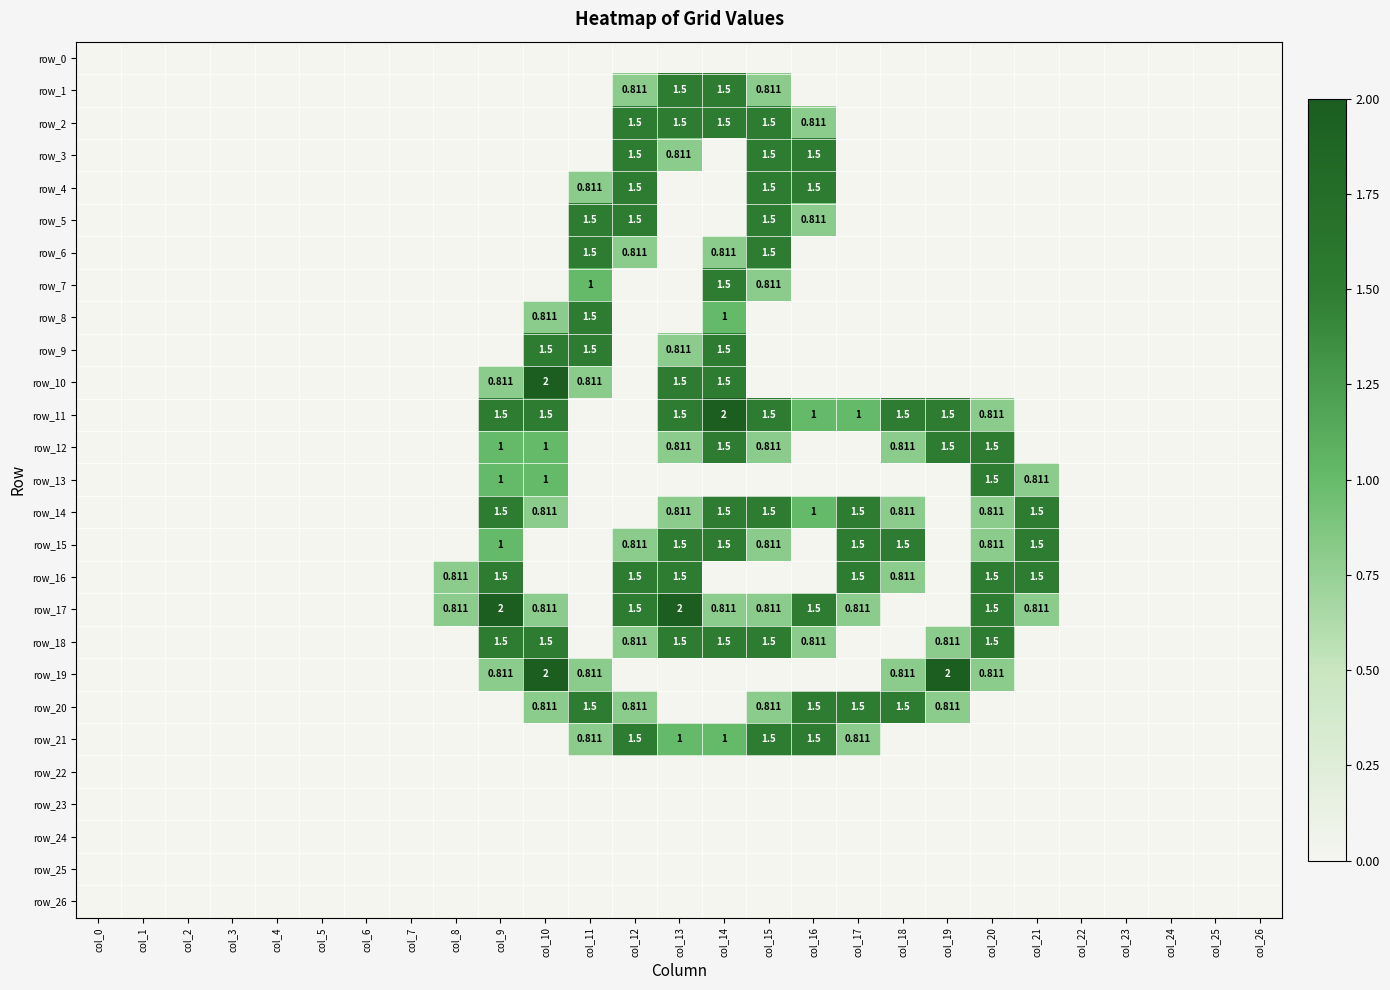

Is it true that row_8 equals 1.0 at col_15?

False